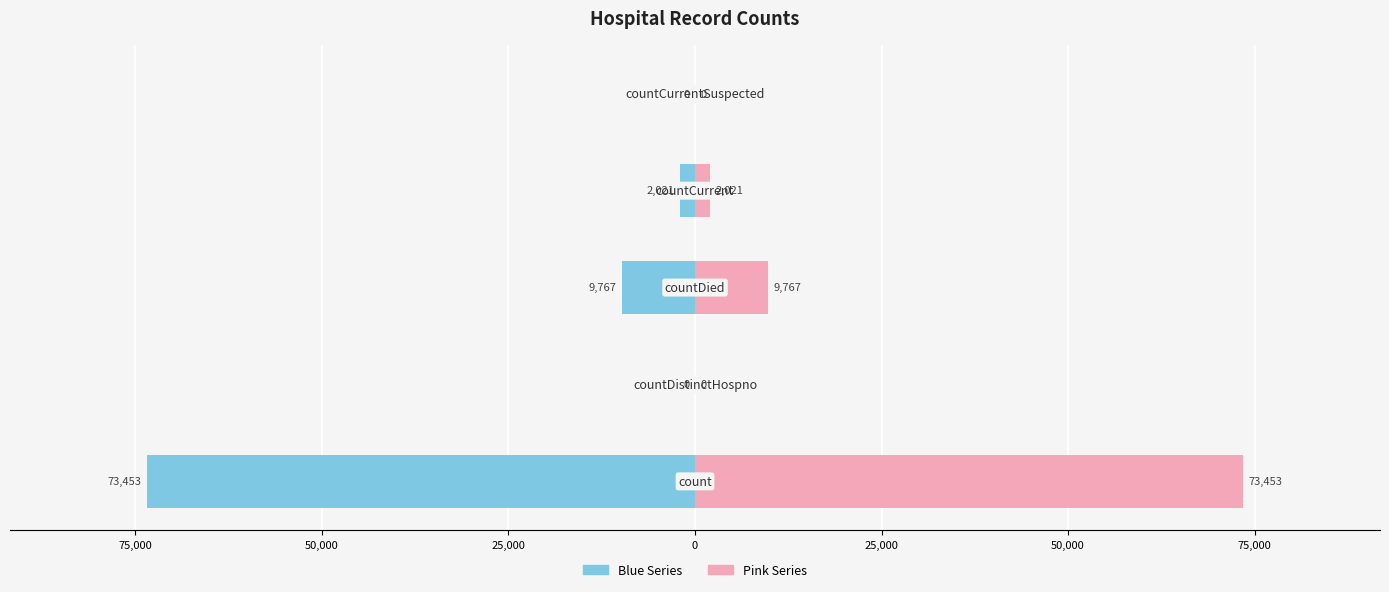

Which has a higher value, 25,000 or 50,000?

25,000